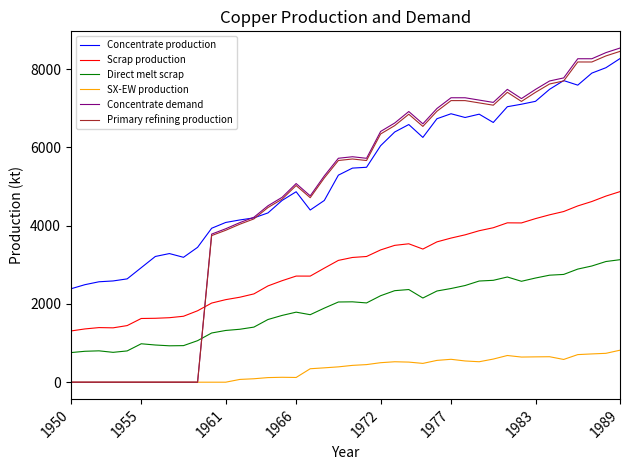

How many intersections are there between Scrap production and Concentrate demand?

1